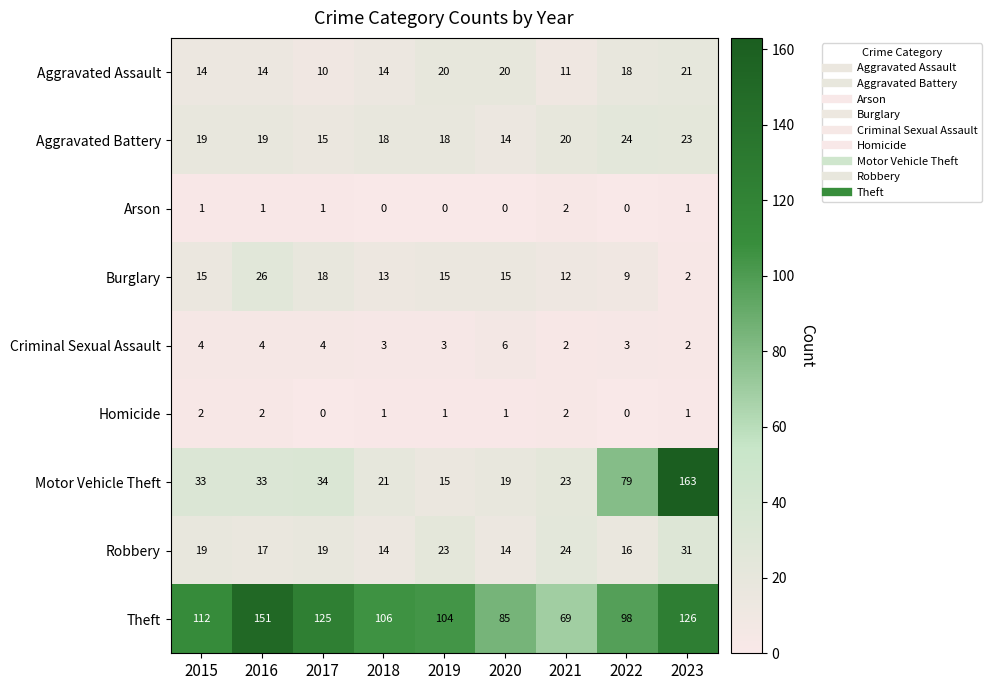

True or false: Aggravated Battery has a value of 30 at 2015.

False